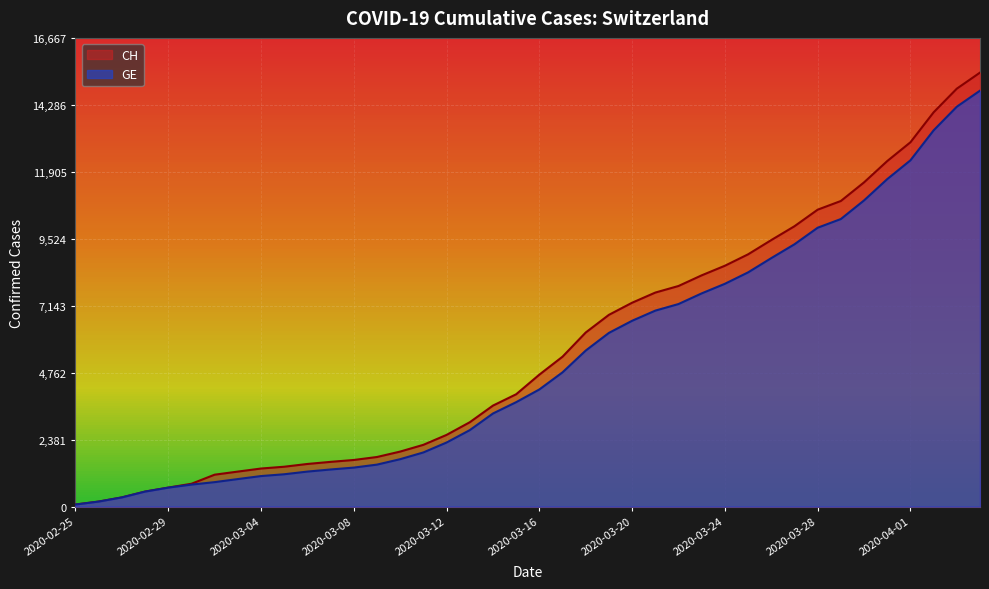

The value of CH at 2020-02-27 is 175. True or false?

False